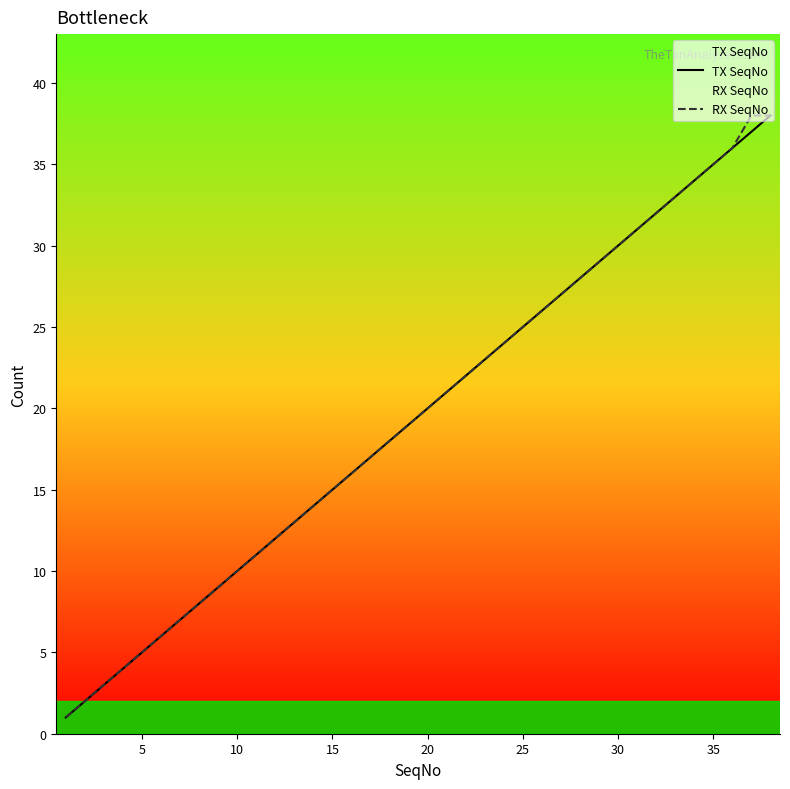

Reading left to right, what are all the values shown in this chart?

TX SeqNo: 1	2	3	4	5	6	7	8	9	10	11	12	13	14	15	16	17	18	19	20	21	22	23	24	25	26	27	28	29	30	31	32	33	34	35	36	37	38
RX SeqNo: 1	2	3	4	5	6	7	8	9	10	11	12	13	14	15	16	17	18	19	20	21	22	23	24	25	26	27	28	29	30	31	32	33	34	35	36	38	38